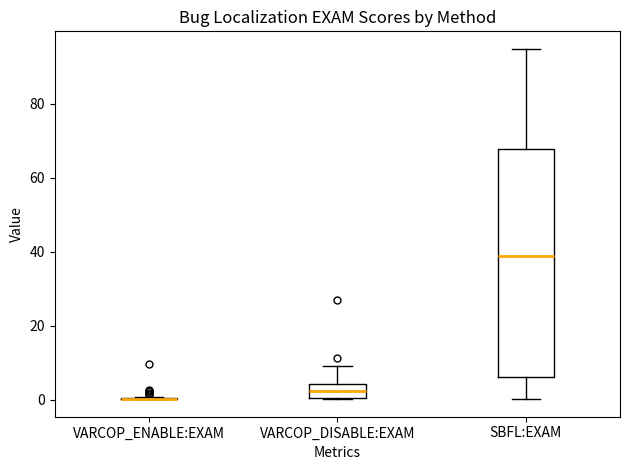

Where is the lower edge of the box for SBFL:EXAM on the y-axis? The values are not printed on the chart, so give them approximately, as read against the axis.

6